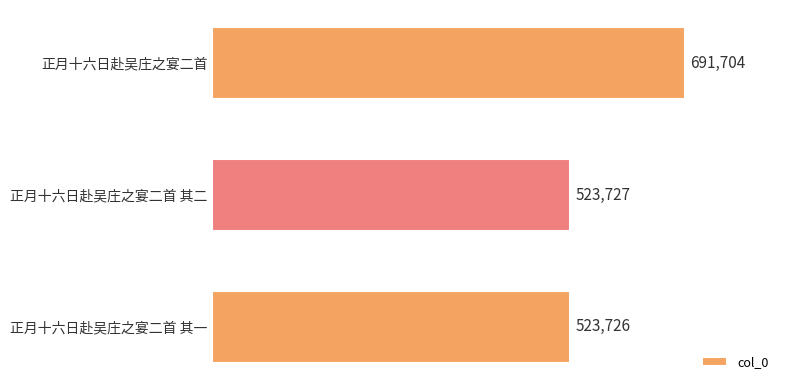

Reading top to bottom, what are all the values shown in this chart?

691704	523727	523726